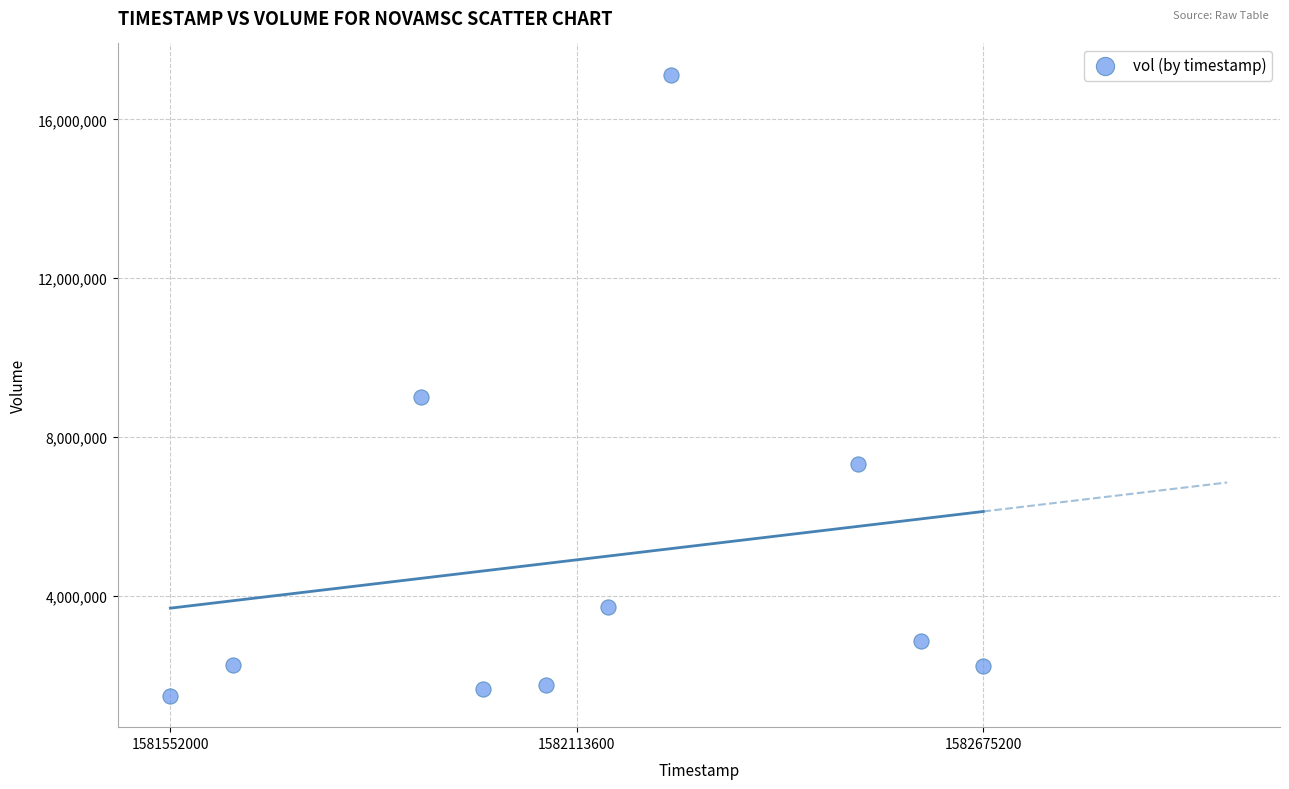

What is the average Y value?

4942110